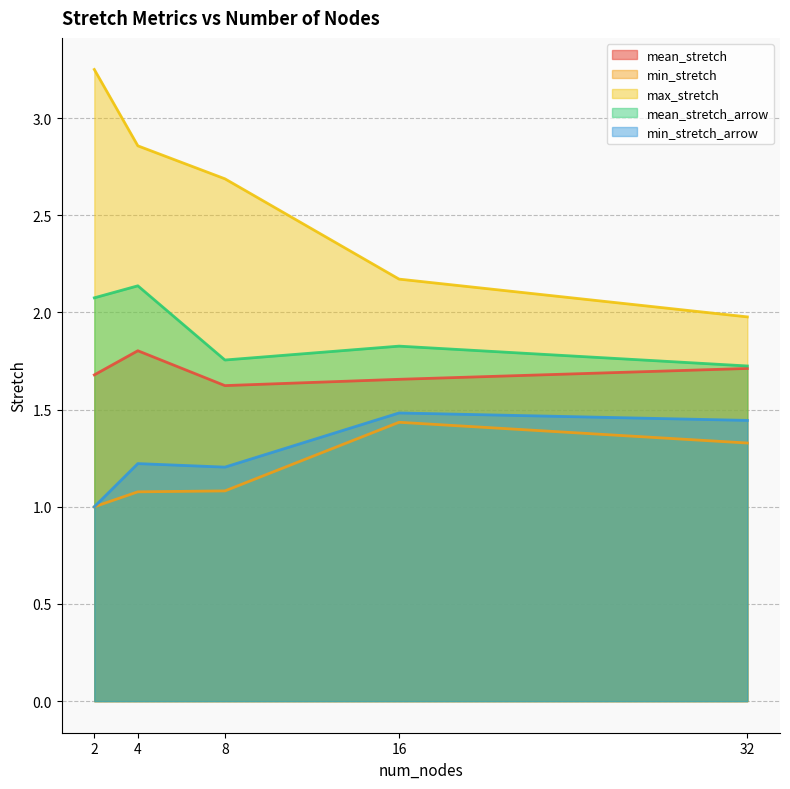

List the series in order of their peak value, lowest first.

min_stretch, min_stretch_arrow, mean_stretch, mean_stretch_arrow, max_stretch